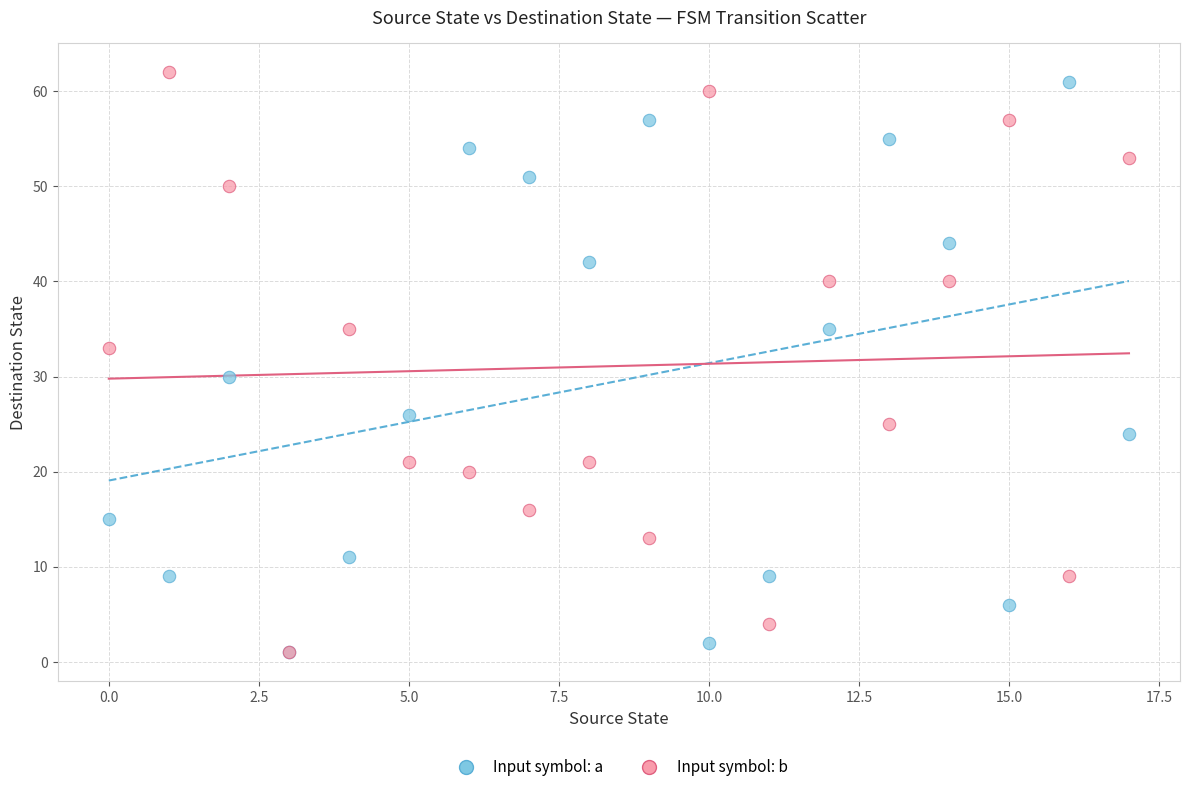

In the Input symbol: b series, what Y value is closest to 31?

33